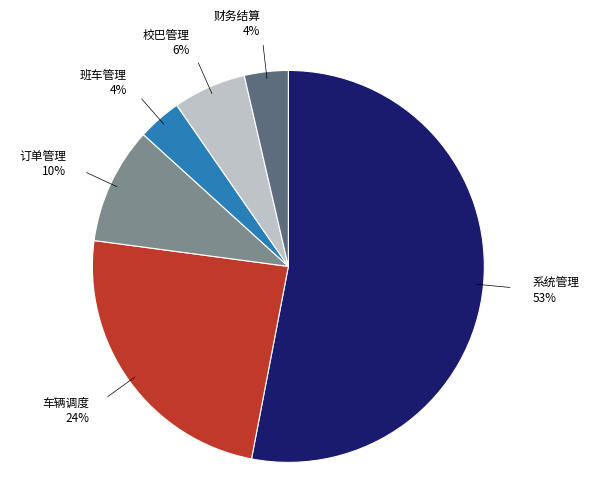

To the nearest percent, what is the difference between the largest and smallest slice percentages?

49%